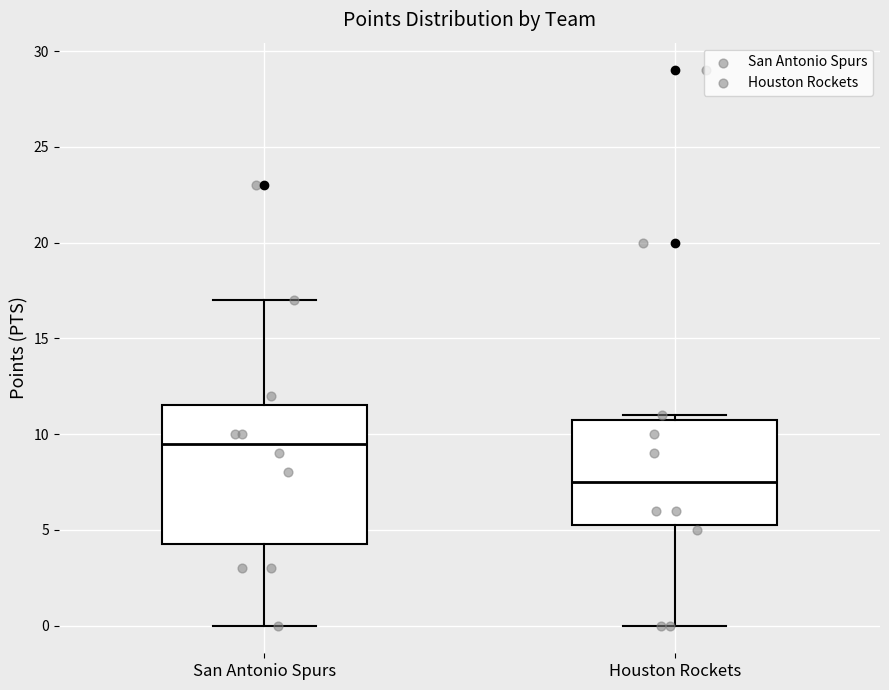

Where does the median line of the box for San Antonio Spurs sit on the y-axis? The values are not printed on the chart, so give them approximately, as read against the axis.

9.5